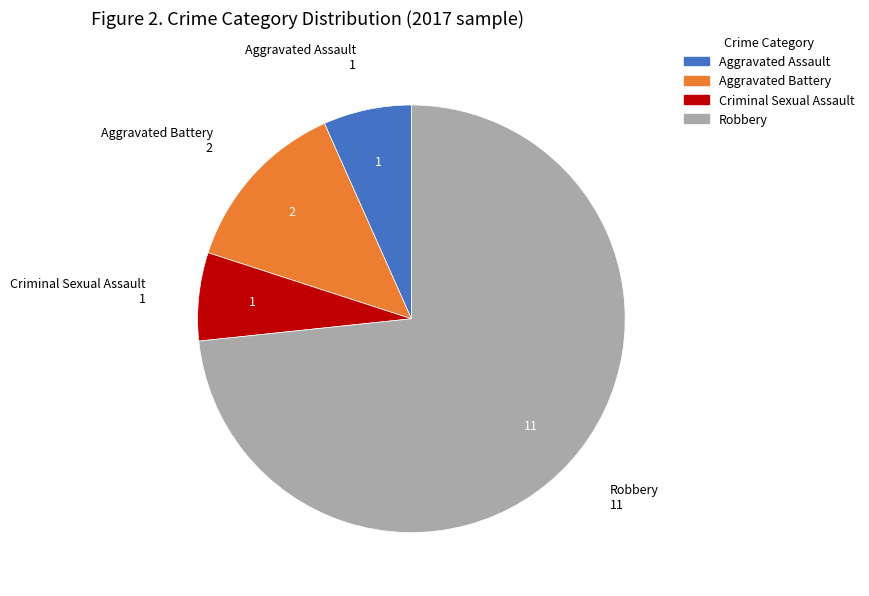

The Criminal Sexual Assault slice represents 1% of the pie. True or false?

False